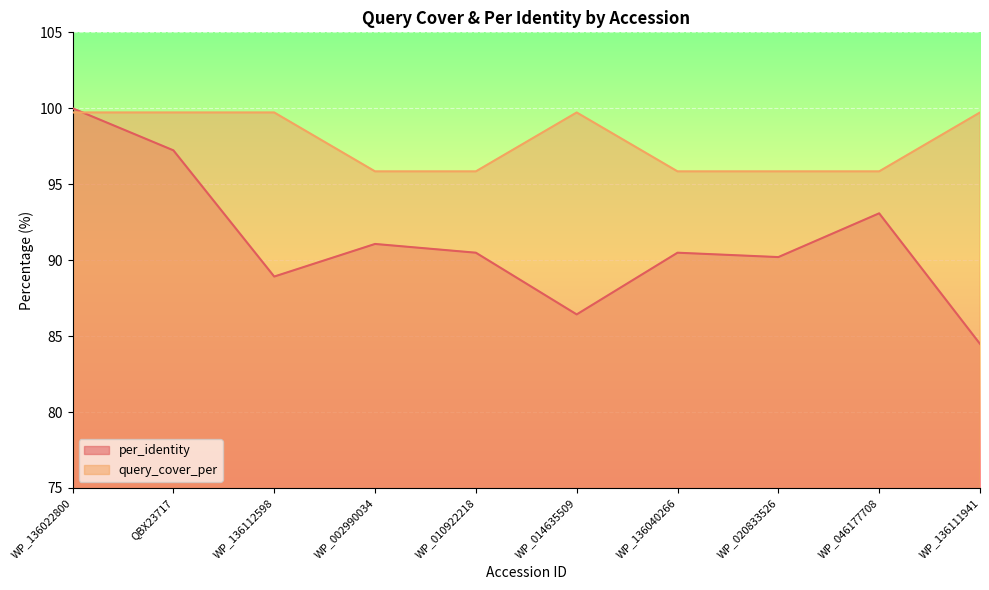

The value of query_cover_per at QBX23717 is 69.1. True or false?

False